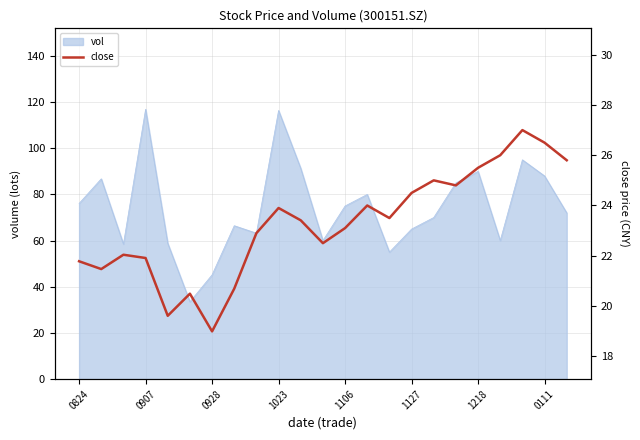

The value of vol at 1127 is 65.0. True or false?

True